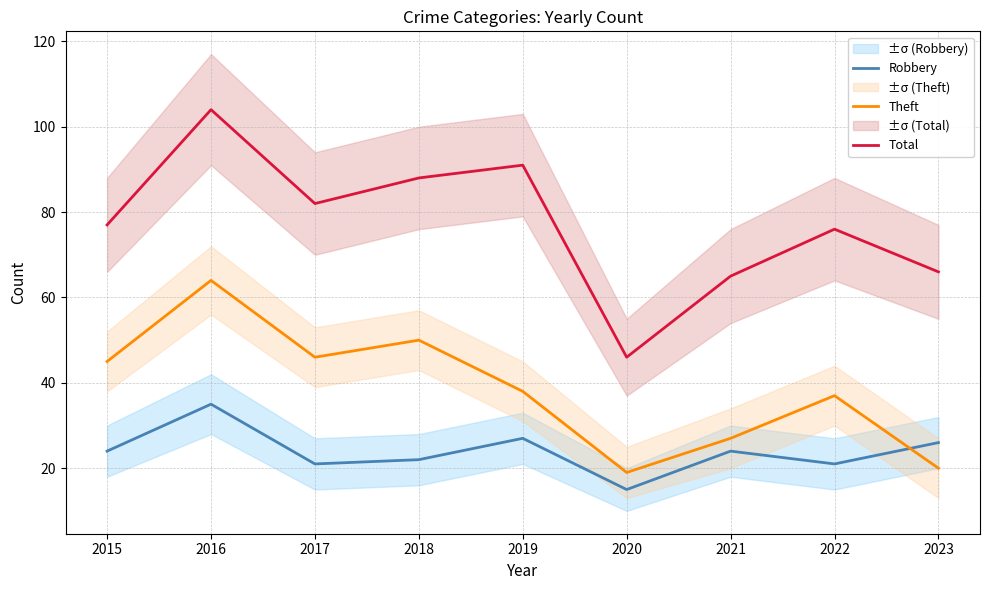

In Total, how many points are lower than both neighbors (excluding endpoints)?

2